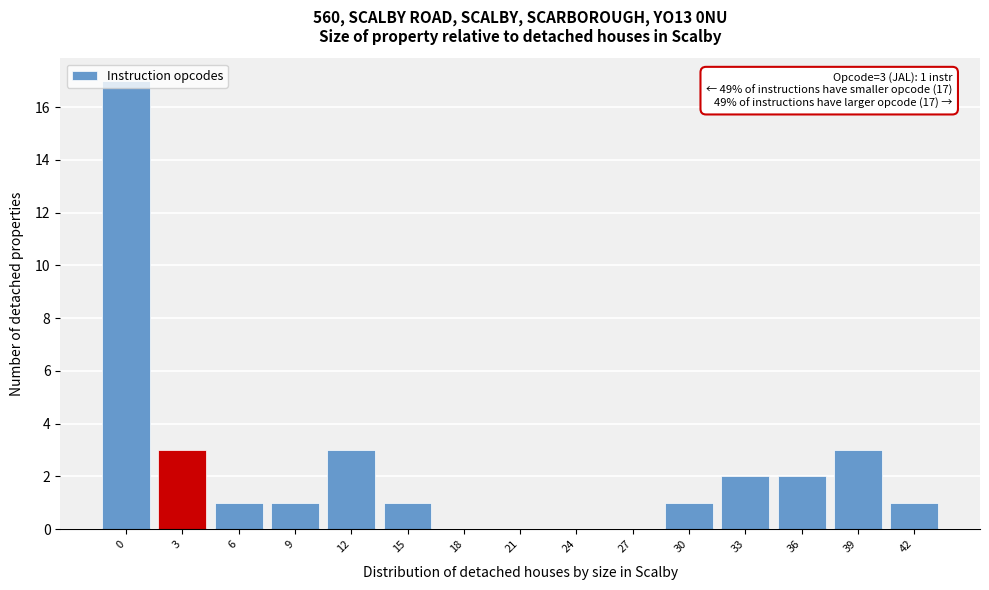

What is the greatest value displayed?

17